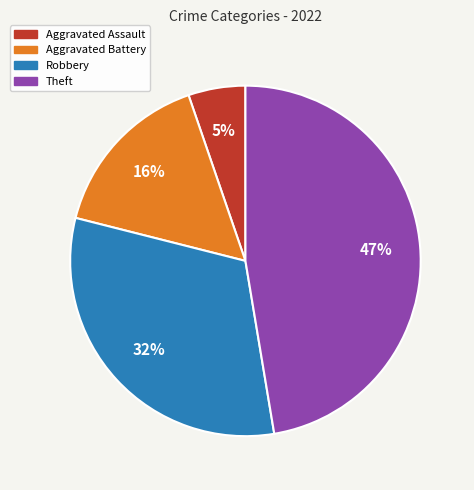

To the nearest percent, what is the average slice percentage?

25%